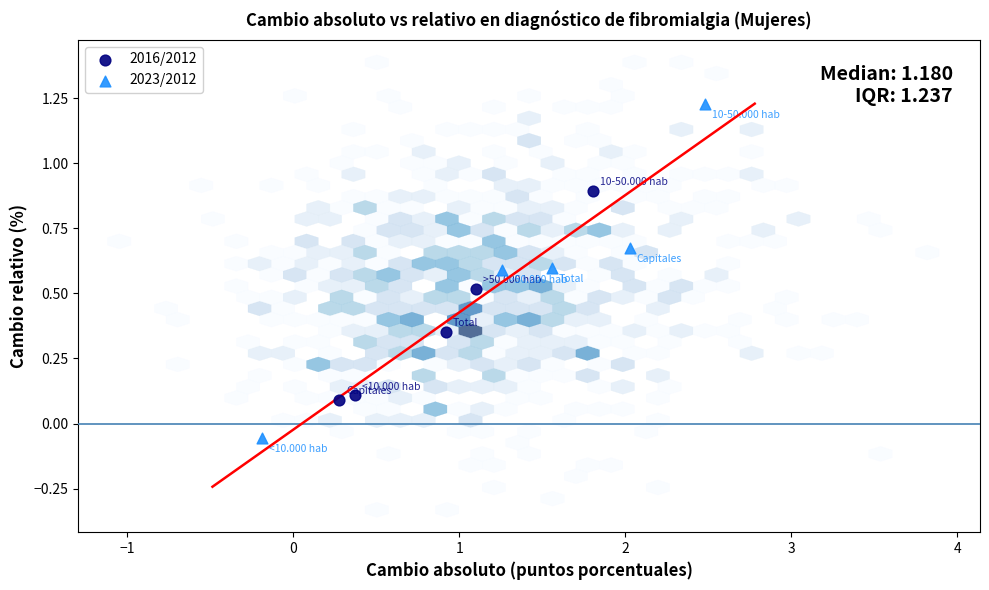

Which series reaches the minimum Y coordinate?

2023/2012